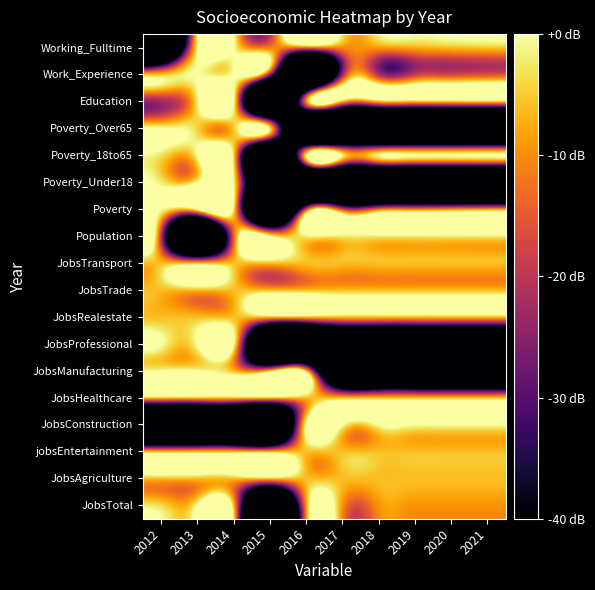

Reading left to right, extract all data points from this chart.

JobsTotal: 2012=-3.5	2013=0.0	2014=-6.0	2015=-120.0	2016=-9.5	2017=-9.5	2018=-9.5	2019=-9.5	2020=-9.5	2021=-9.5
JobsAgriculture: 2012=-6.0	2013=-6.0	2014=-6.0	2015=-6.0	2016=-6.0	2017=-6.0	2018=-6.0	2019=-6.0	2020=-6.0	2021=-6.0
jobsEntertainment: 2012=-6.0	2013=-6.0	2014=-6.0	2015=-6.0	2016=-6.0	2017=-6.0	2018=-6.0	2019=-6.0	2020=-6.0	2021=-6.0
JobsConstruction: 2012=-120.0	2013=-120.0	2014=-120.0	2015=-120.0	2016=0.0	2017=0.0	2018=0.0	2019=0.0	2020=0.0	2021=0.0
JobsHealthcare: 2012=-6.0	2013=-6.0	2014=-6.0	2015=-6.0	2016=-6.0	2017=-6.0	2018=-6.0	2019=-6.0	2020=-6.0	2021=-6.0
JobsManufacturing: 2012=0.0	2013=0.0	2014=-6.0	2015=-6.0	2016=-6.0	2017=-120.0	2018=-120.0	2019=-120.0	2020=-120.0	2021=-120.0
JobsProfessional: 2012=0.0	2013=0.0	2014=0.0	2015=-120.0	2016=-120.0	2017=-120.0	2018=-120.0	2019=-120.0	2020=-120.0	2021=-120.0
JobsRealestate: 2012=-6.0	2013=-6.0	2014=-6.0	2015=-6.0	2016=-6.0	2017=-6.0	2018=-6.0	2019=-6.0	2020=-6.0	2021=-6.0
JobsTrade: 2012=-6.0	2013=-6.0	2014=-6.0	2015=-6.0	2016=-6.0	2017=-6.0	2018=-6.0	2019=-6.0	2020=-6.0	2021=-6.0
JobsTransport: 2012=-6.0	2013=-6.0	2014=-6.0	2015=-6.0	2016=-6.0	2017=-6.0	2018=-6.0	2019=-6.0	2020=-6.0	2021=-6.0
Population: 2012=-19.3	2013=-120.0	2014=-14.5	2015=0.0	2016=-1.8	2017=-2.2	2018=-2.0	2019=-1.9	2020=-1.7	2021=-1.6
Poverty: 2012=0.0	2013=-0.4	2014=-2.8	2015=-120.0	2016=-17.3	2017=-17.3	2018=-12.9	2019=-11.3	2020=-9.9	2021=-8.8
Poverty_Under18: 2012=-1.9	2013=0.0	2014=-0.9	2015=-120.0	2016=-120.0	2017=-120.0	2018=-120.0	2019=-120.0	2020=-120.0	2021=-120.0
Poverty_18to65: 2012=-2.9	2013=-0.6	2014=-3.8	2015=-120.0	2016=-2.1	2017=-2.1	2018=-1.3	2019=-0.6	2020=-0.6	2021=0.0
Poverty_Over65: 2012=0.0	2013=-4.2	2014=-5.4	2015=-3.2	2016=-120.0	2017=-120.0	2018=-120.0	2019=-120.0	2020=-120.0	2021=-120.0
Education: 2012=-22.8	2013=-1.8	2014=0.0	2015=-120.0	2016=-11.2	2017=-6.9	2018=-6.7	2019=-6.1	2020=-5.4	2021=-5.0
Work_Experience: 2012=-5.6	2013=-0.2	2014=0.0	2015=-24.7	2016=-120.0	2017=-23.1	2018=-20.6	2019=-18.7	2020=-17.1	2021=-15.8
Working_Fulltime: 2012=-120.0	2013=-1.3	2014=0.0	2015=-10.9	2016=-12.5	2017=-10.2	2018=-8.9	2019=-7.4	2020=-6.0	2021=-5.2